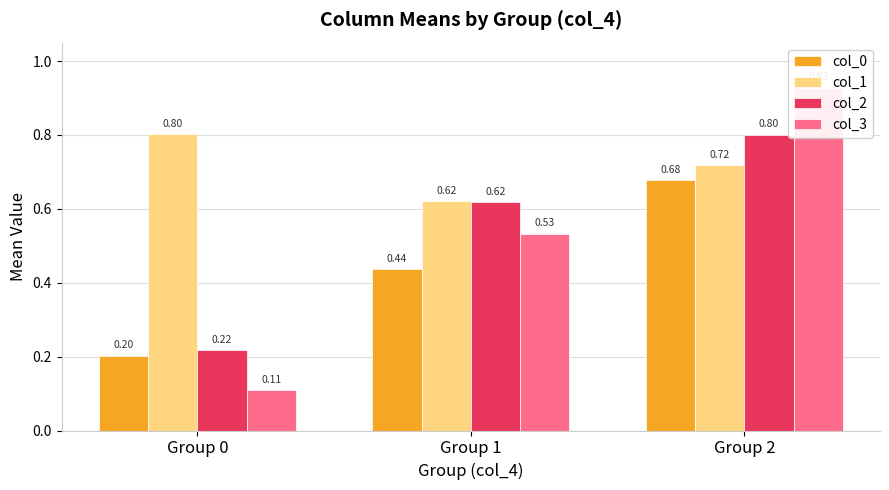

Which has a higher value, Group 0 or Group 2?

Group 2